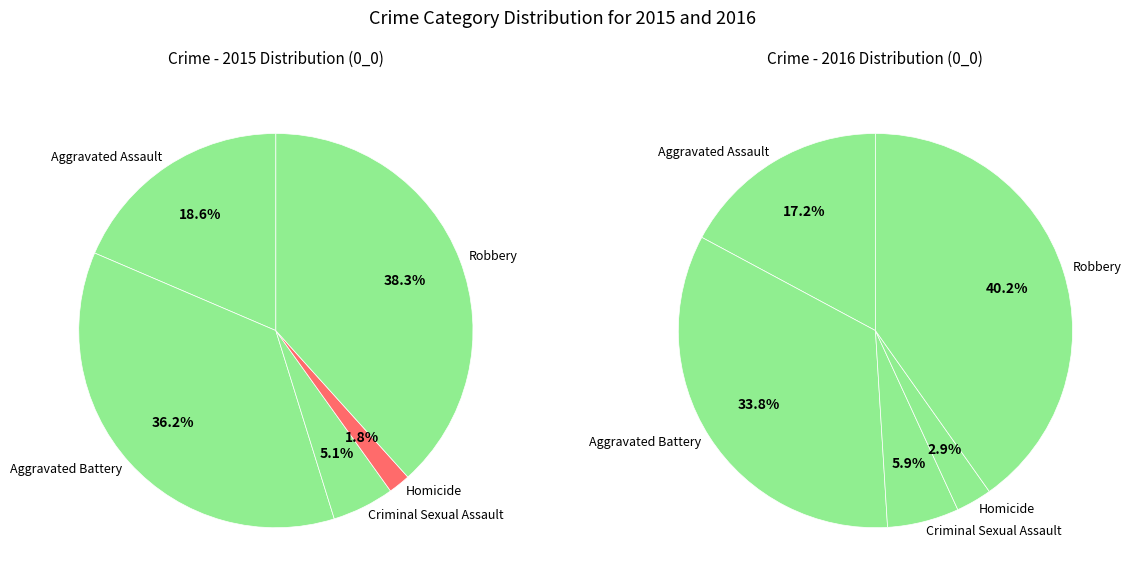

The Robbery slice represents 38% of the pie. True or false?

True